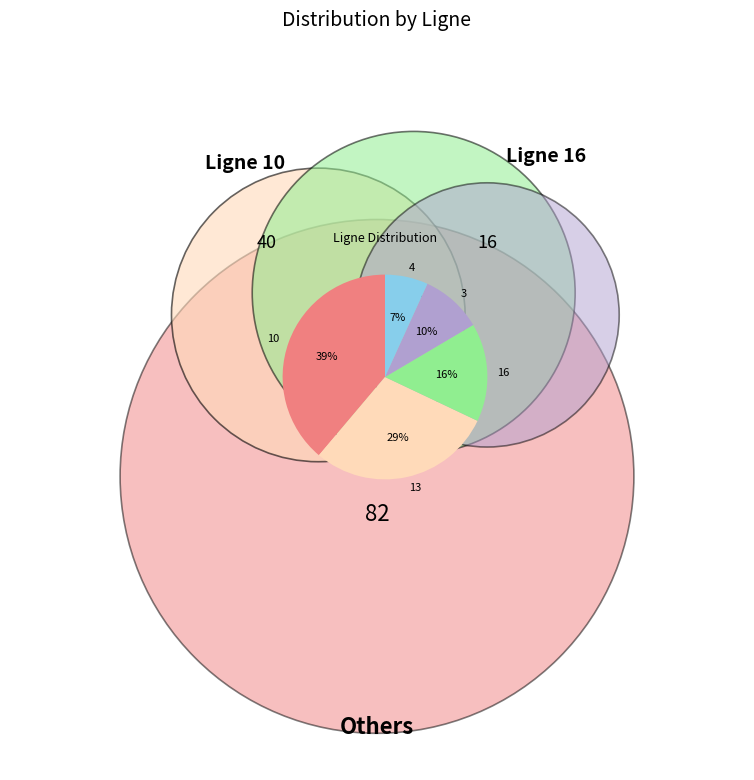

Is it true that 16 is 1% of the pie?

False